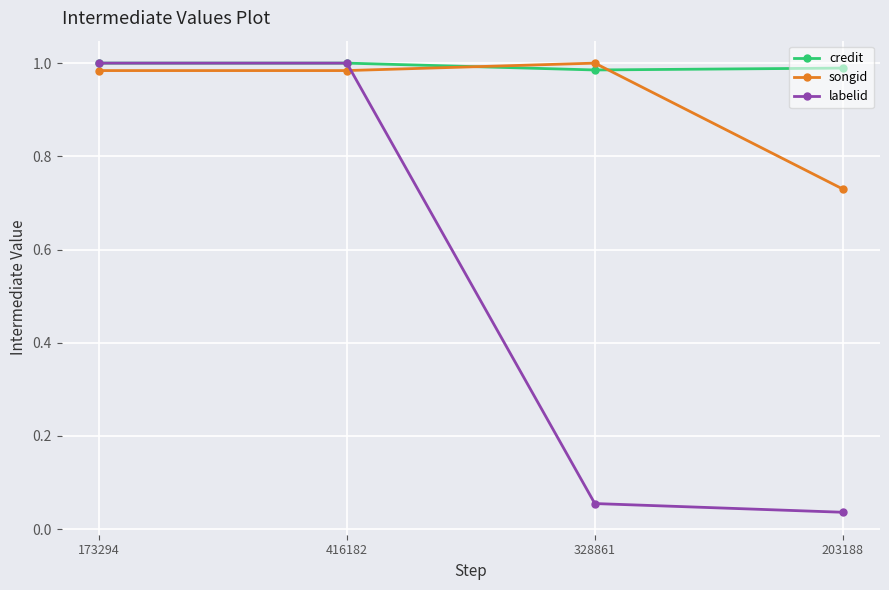

What position from the left is 203188?

4